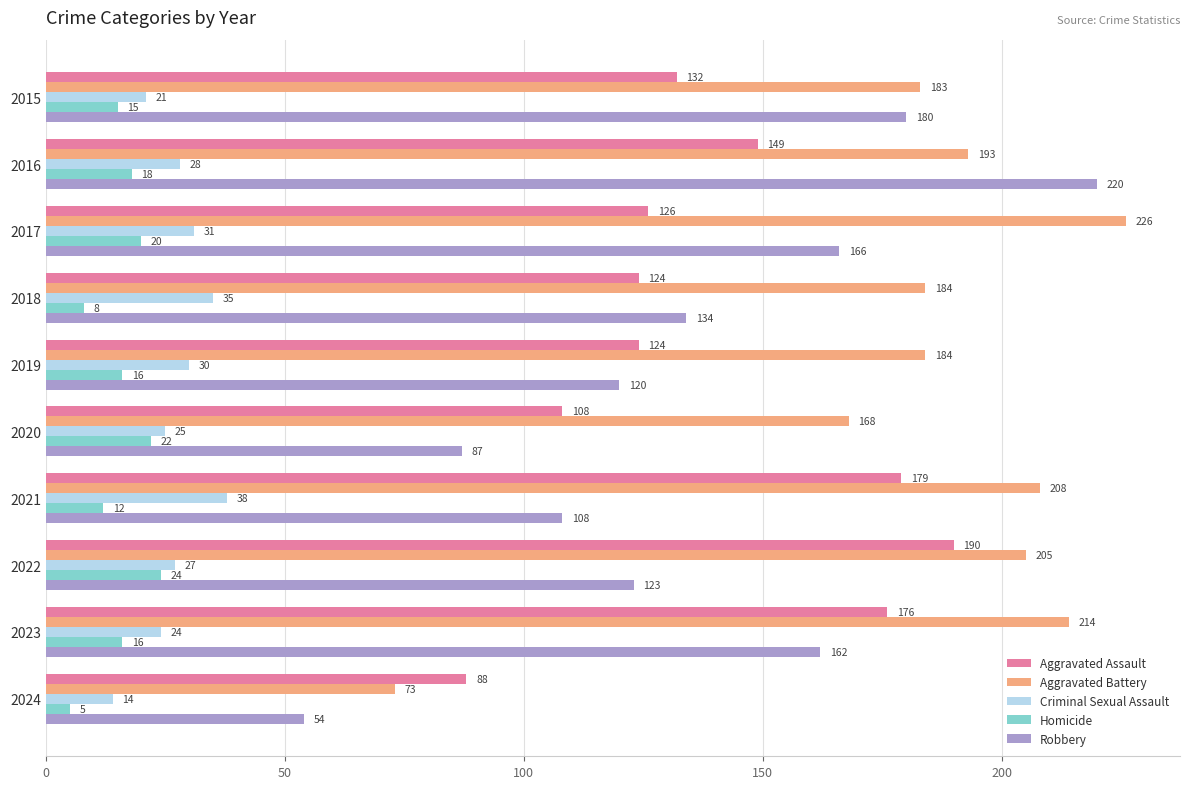

Rank the series at 2020 from lowest to highest value.

Homicide, Criminal Sexual Assault, Robbery, Aggravated Assault, Aggravated Battery